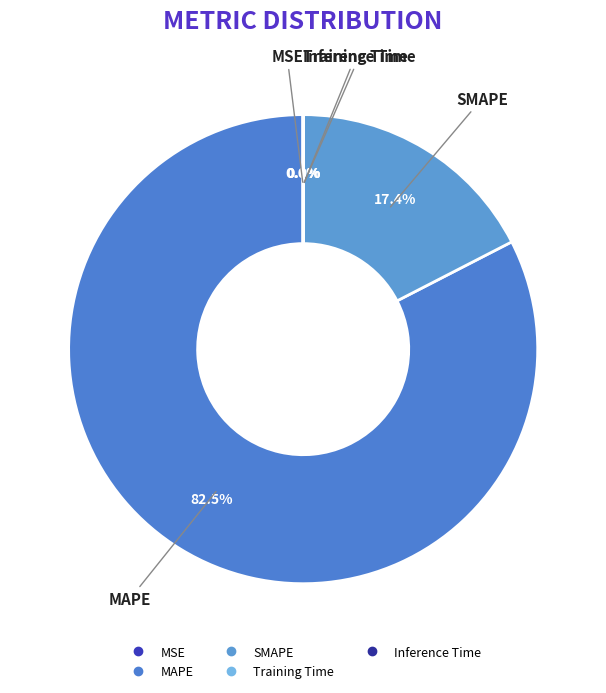

Which category accounts for the majority?

MAPE